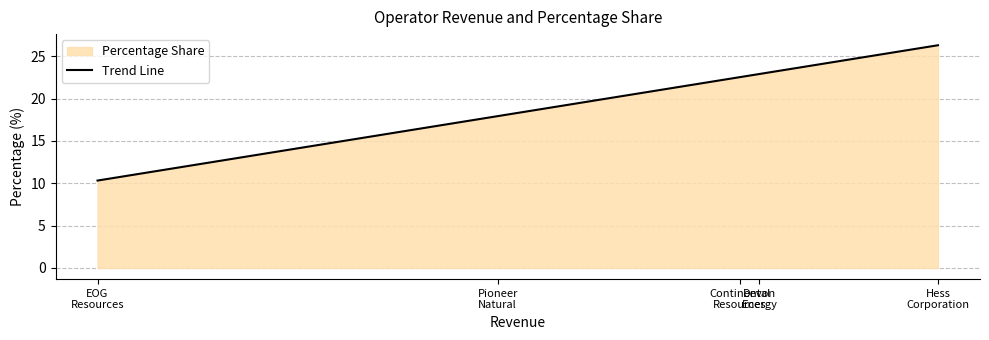

Reading left to right, extract all data points from this chart.

10.3	17.9	22.5	22.9	26.3